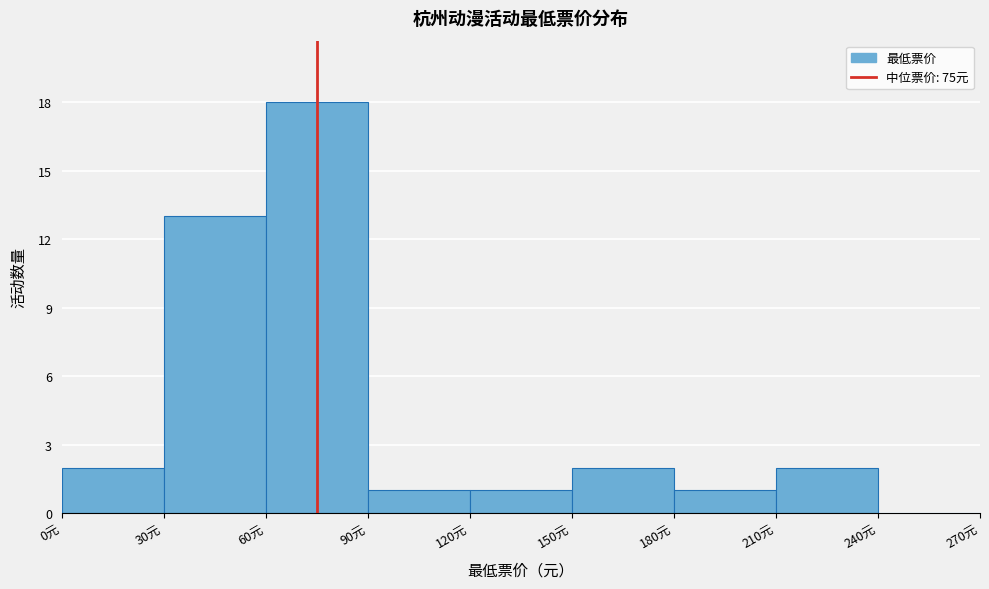

How tall is the bar that spans 0 to 30 on the x-axis? The values are not printed on the chart, so give them approximately, as read against the axis.

2